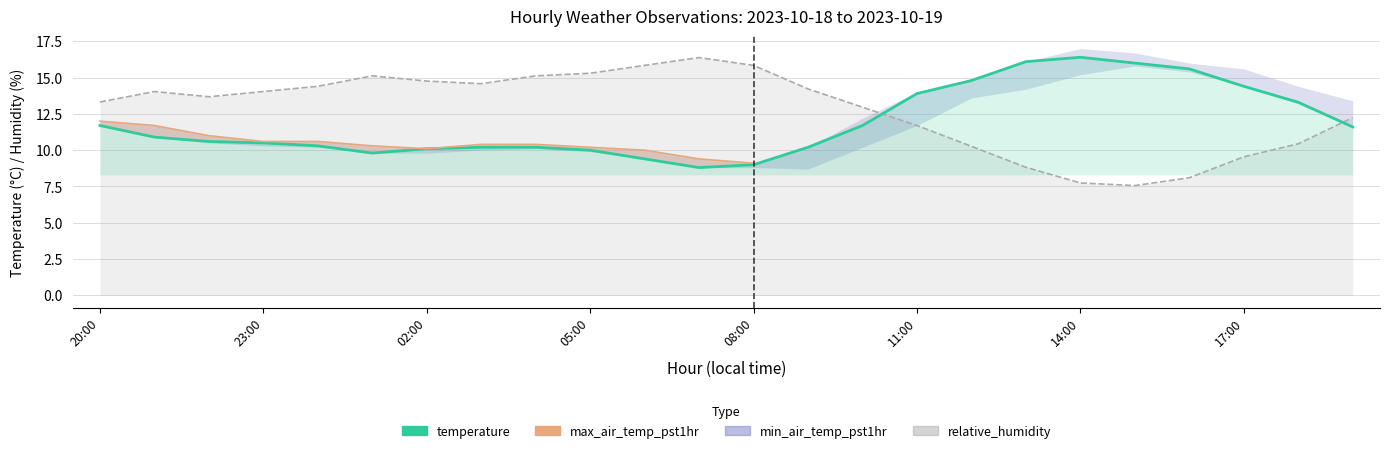

How many interior local valleys (lower than both neighbors) does the data have?

2